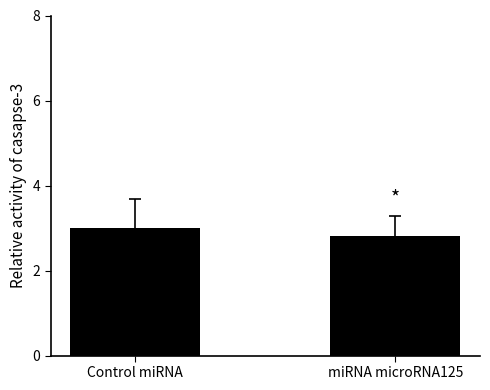

Reading left to right, list all the values displayed in this chart.

3.0	2.8